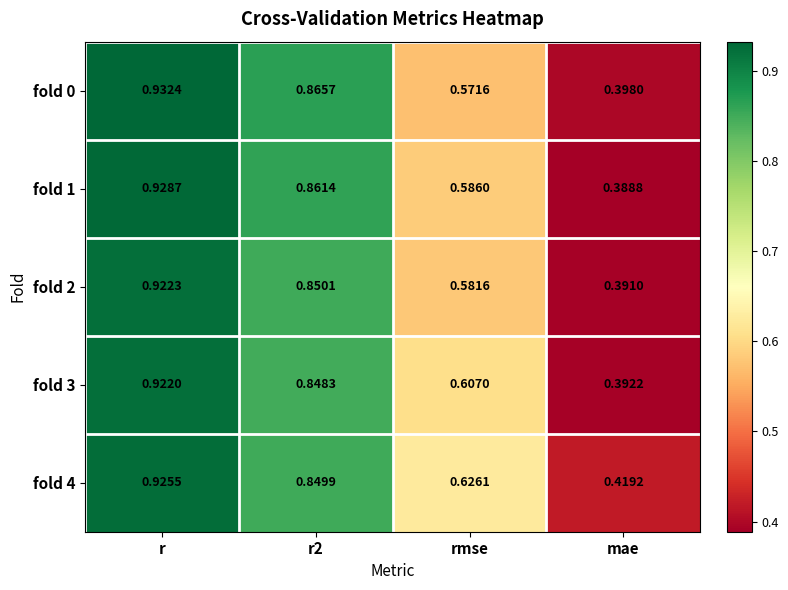

Which category has the highest value in the fold 4 series?

r